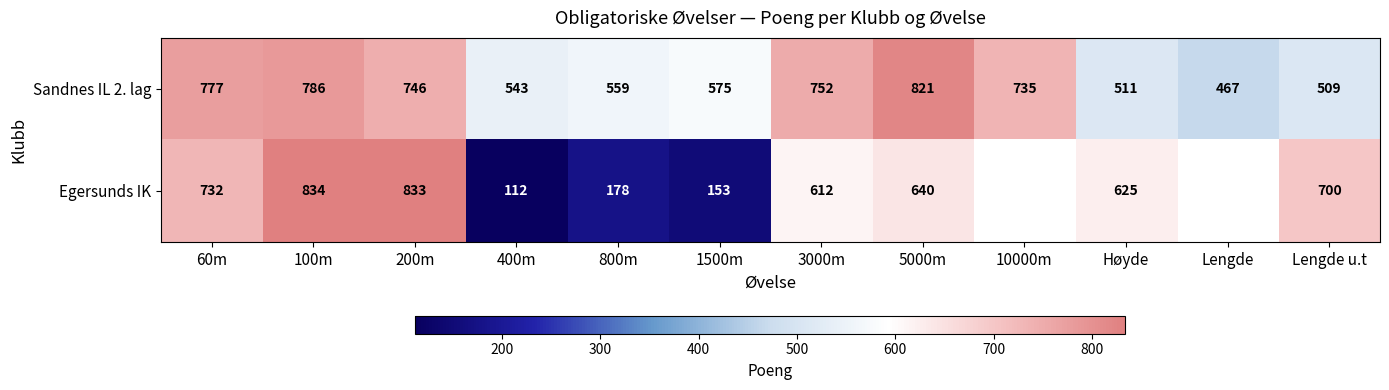

How many data points in Sandnes IL 2. lag are less than 735?

6